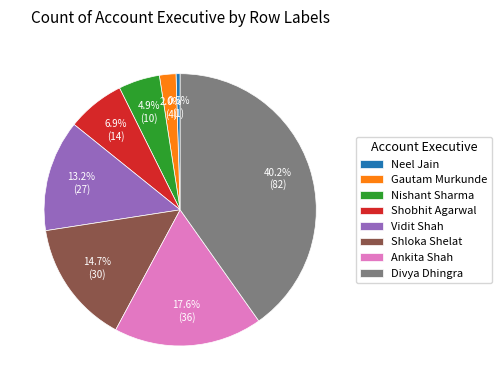

Which category has the biggest portion of the pie?

Divya Dhingra